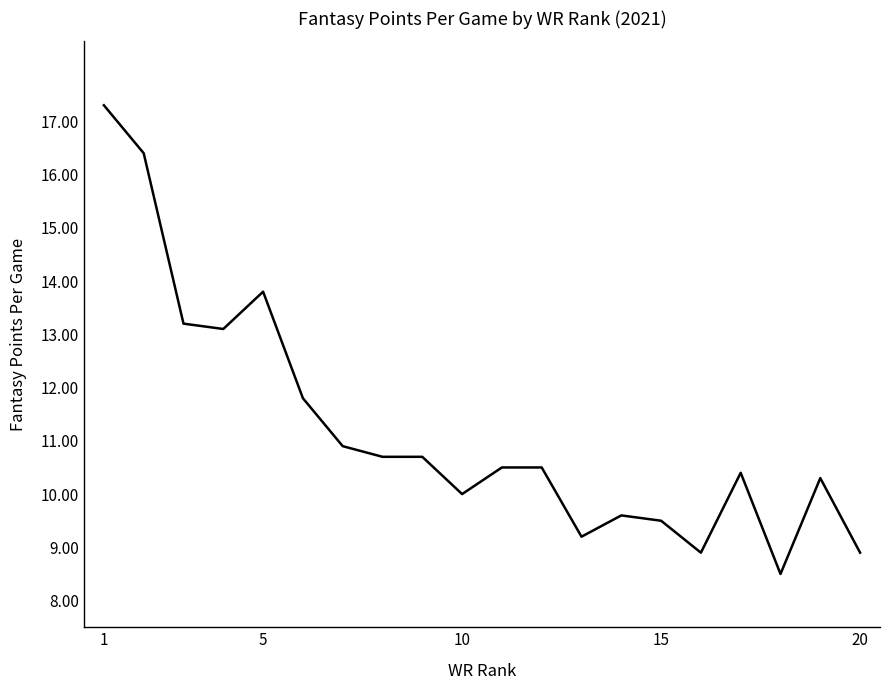

What is the maximum value shown in the chart?

17.3